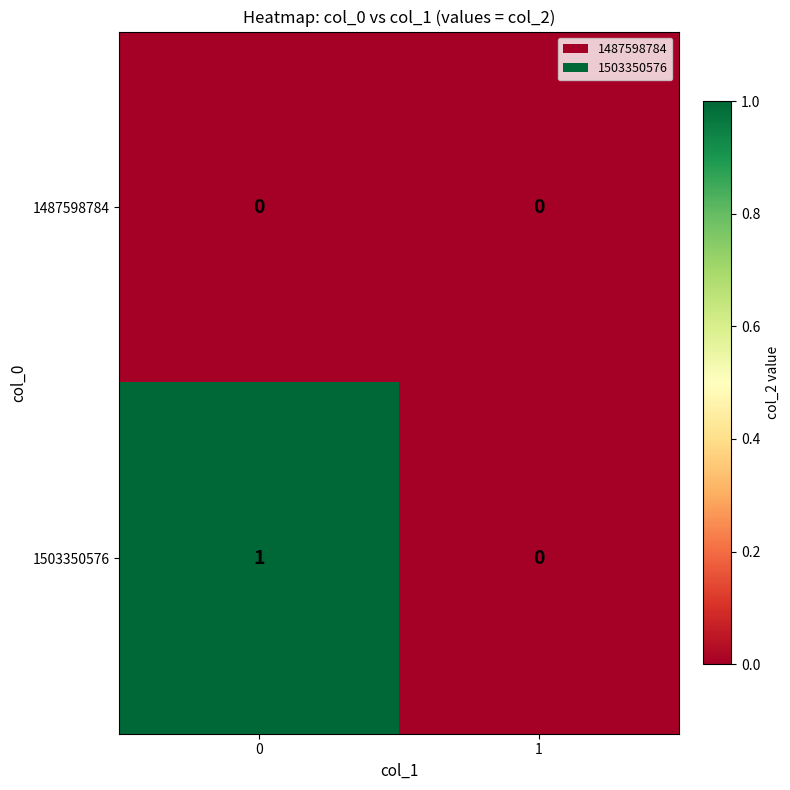

List the series in order of their overall mean, highest first.

1503350576, 1487598784